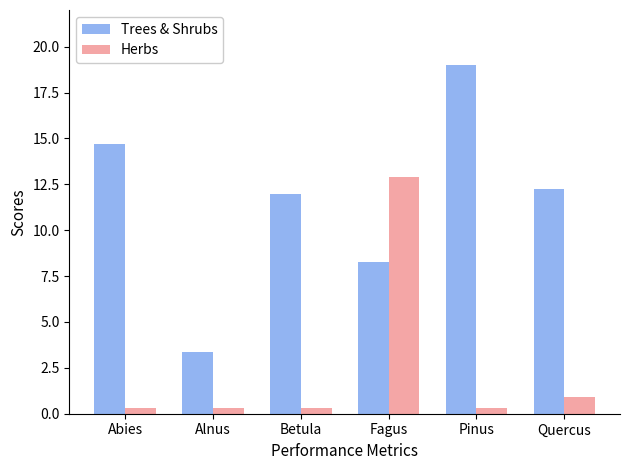

What is the difference between the maximum and minimum values in the Herbs series?

12.6